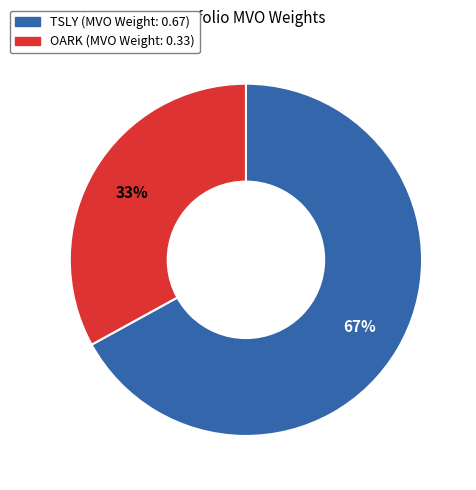

How many segments does this pie chart have?

2